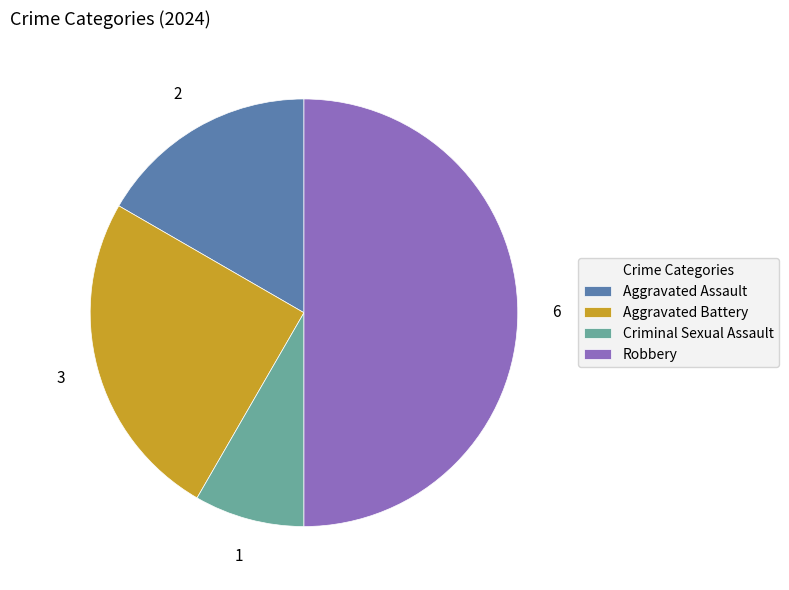

The Aggravated Battery slice represents 25% of the pie. True or false?

True